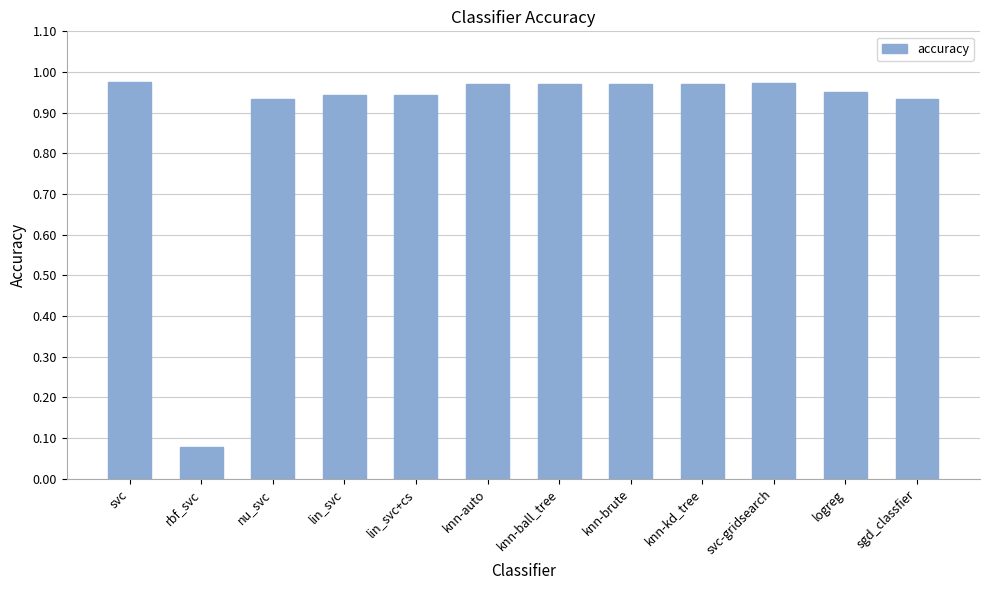

At which category does the chart reach its minimum across all series?

rbf_svc